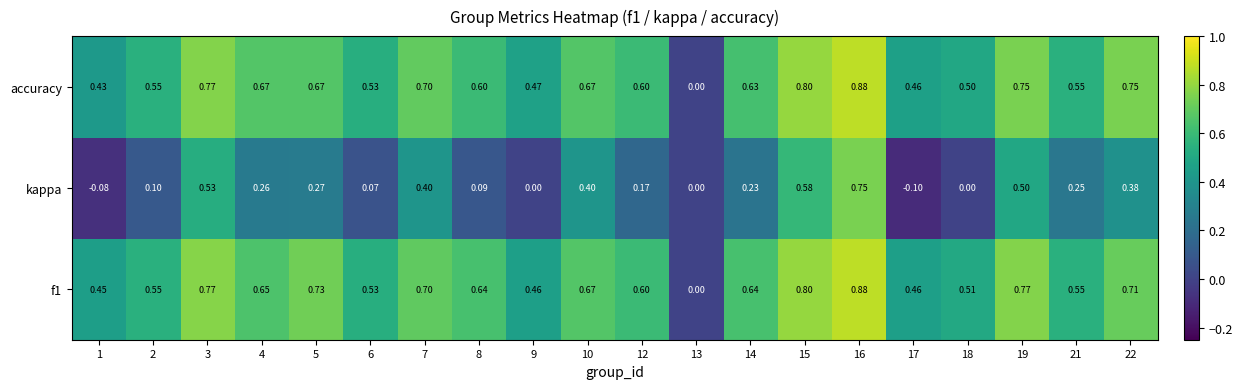

Is the value of f1 at 7 greater than the value of kappa at 4?

Yes